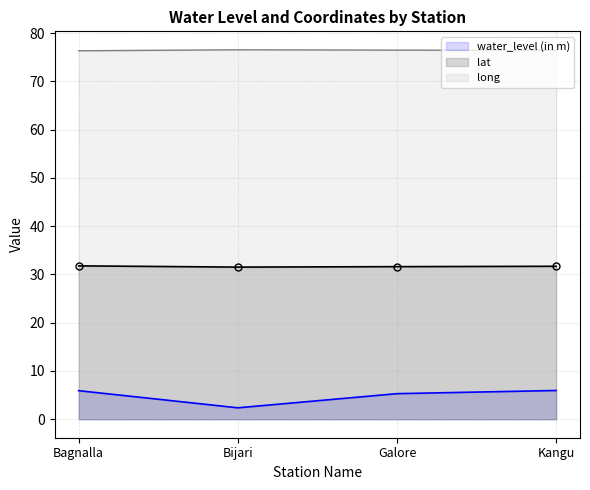

What is the total value across all series at Bijari?

110.4